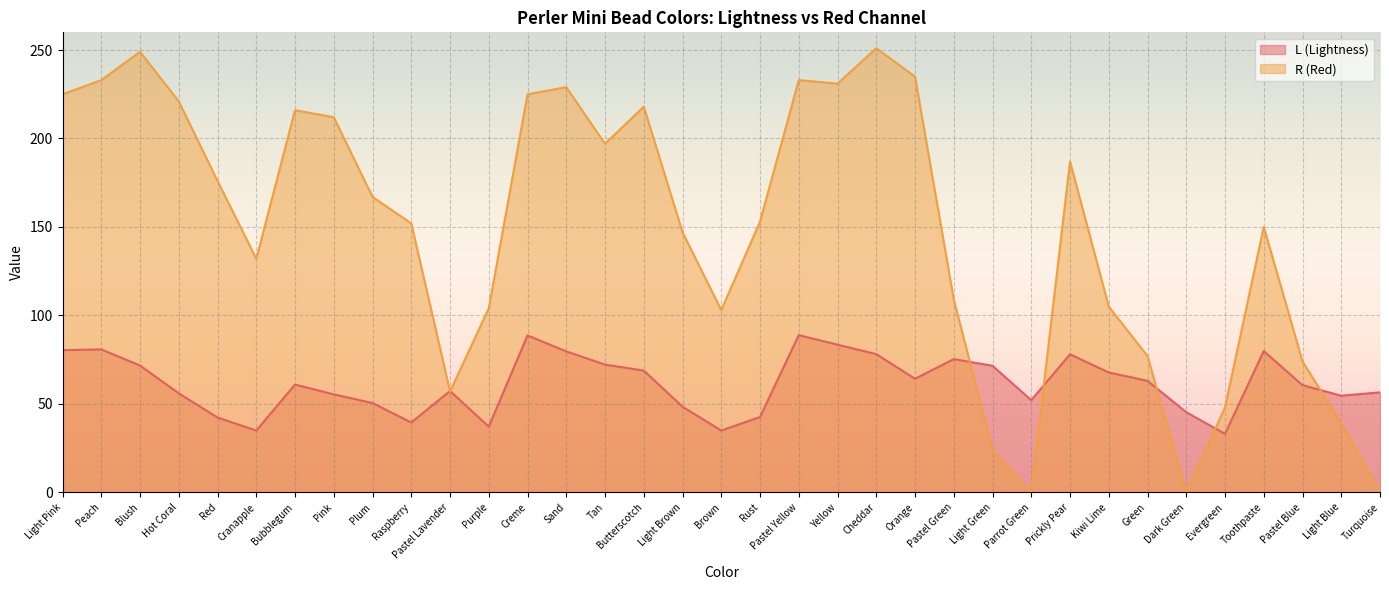

Does the chart display data point markers on the line(s)?

No